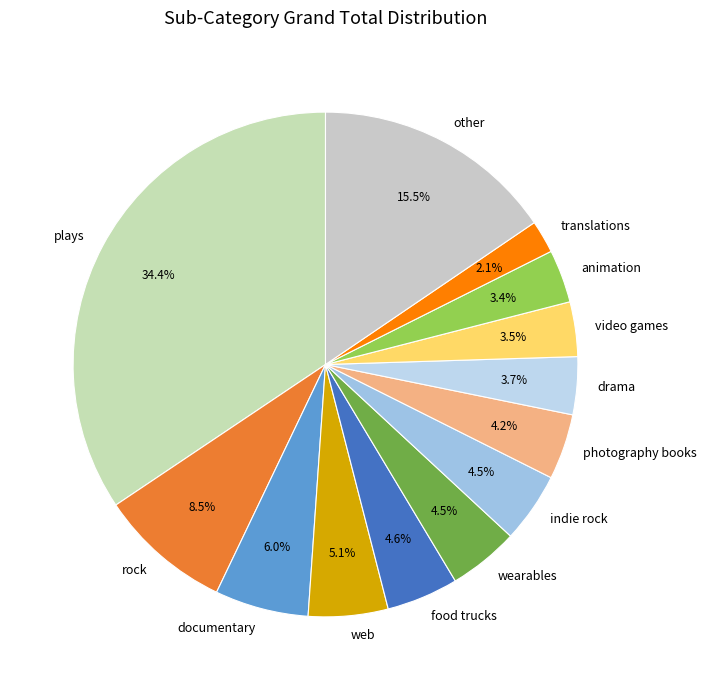

What percentage is the translations slice, to the nearest percent?

2%